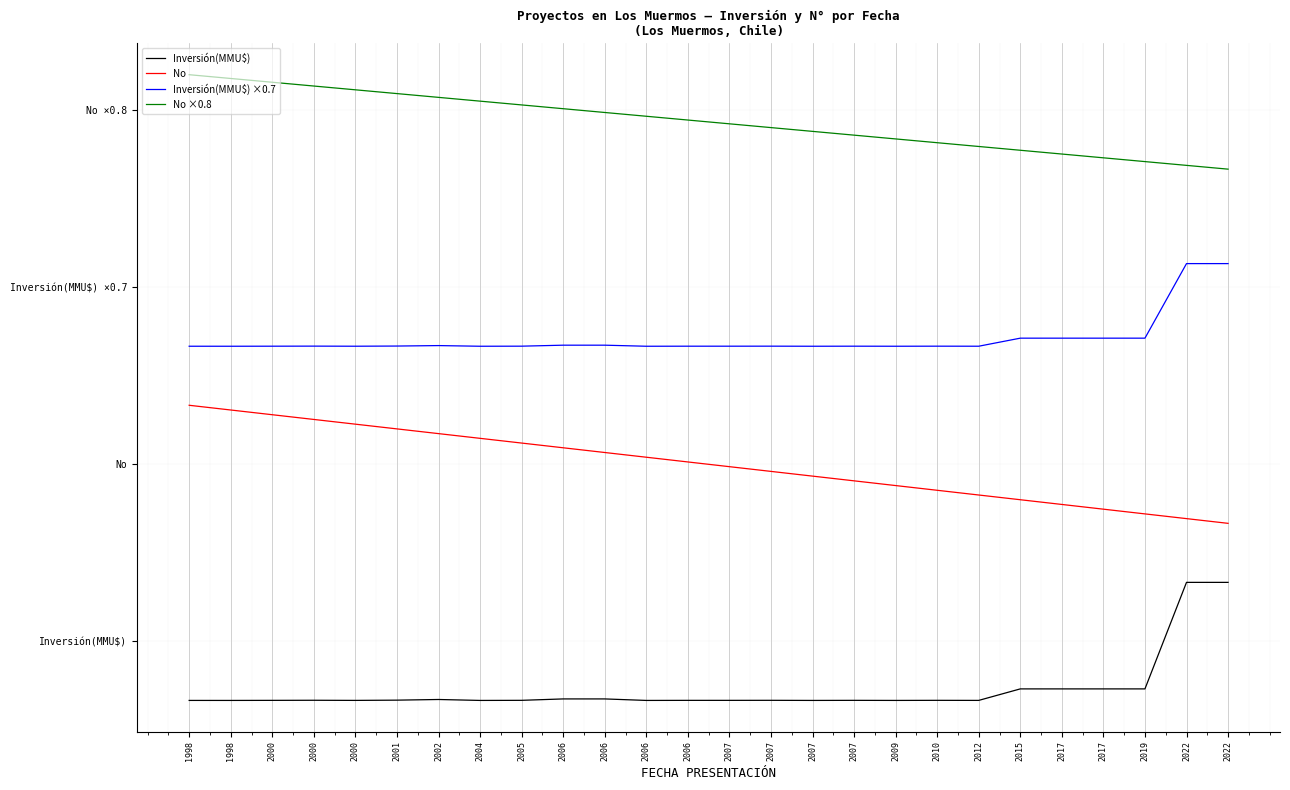

Is this an area chart (filled region under the line)?

No